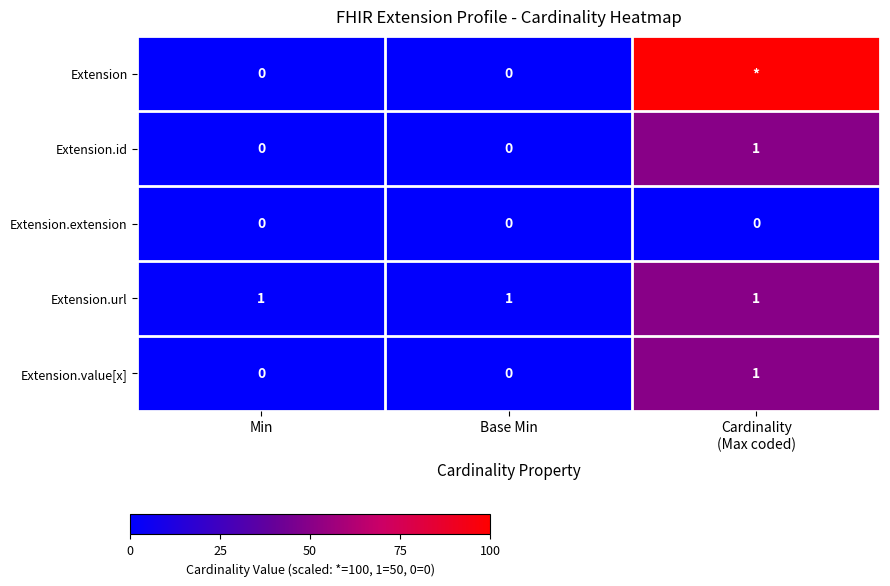

The Extension.value[x] series shows -31 at Min. True or false?

False